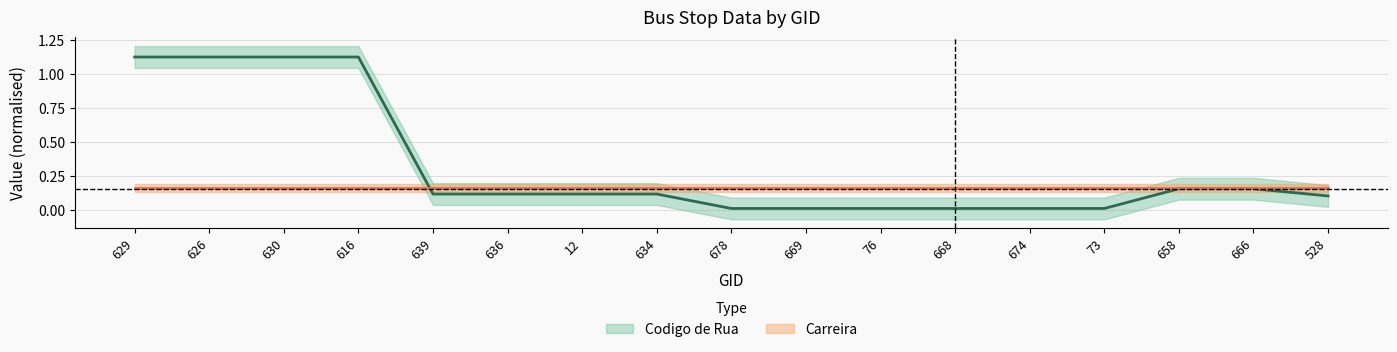

Which category has the highest value across all series?

629